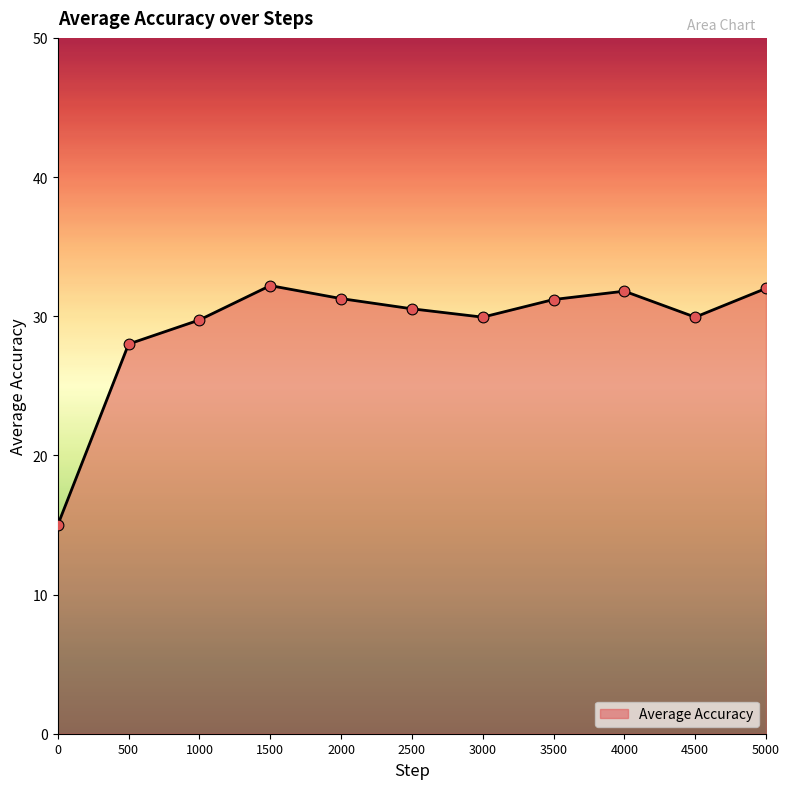

What is the change in value from 0 to 2000?

+16.3